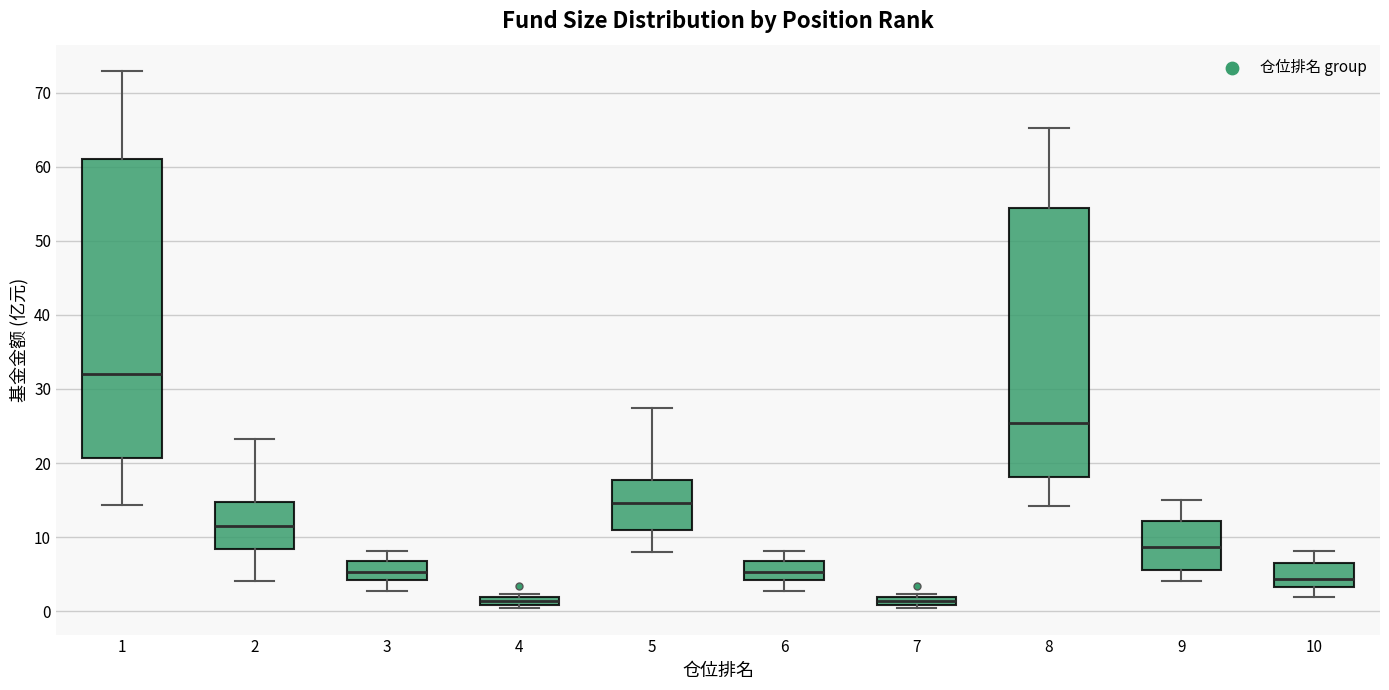

Comparing the boxes themselves (not the whiskers), which one is the tallest?

1